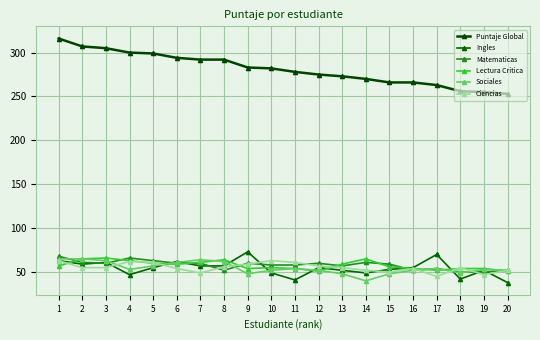

At which category is the sum across all series the highest?

1